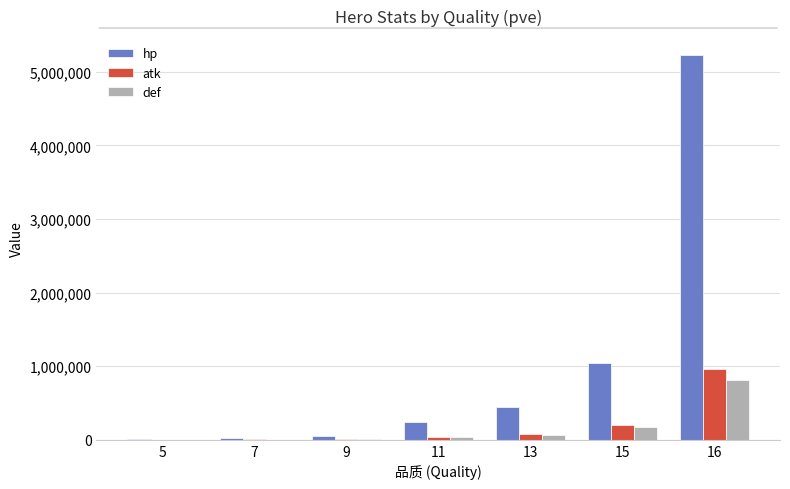

How many data points does each series have?

7